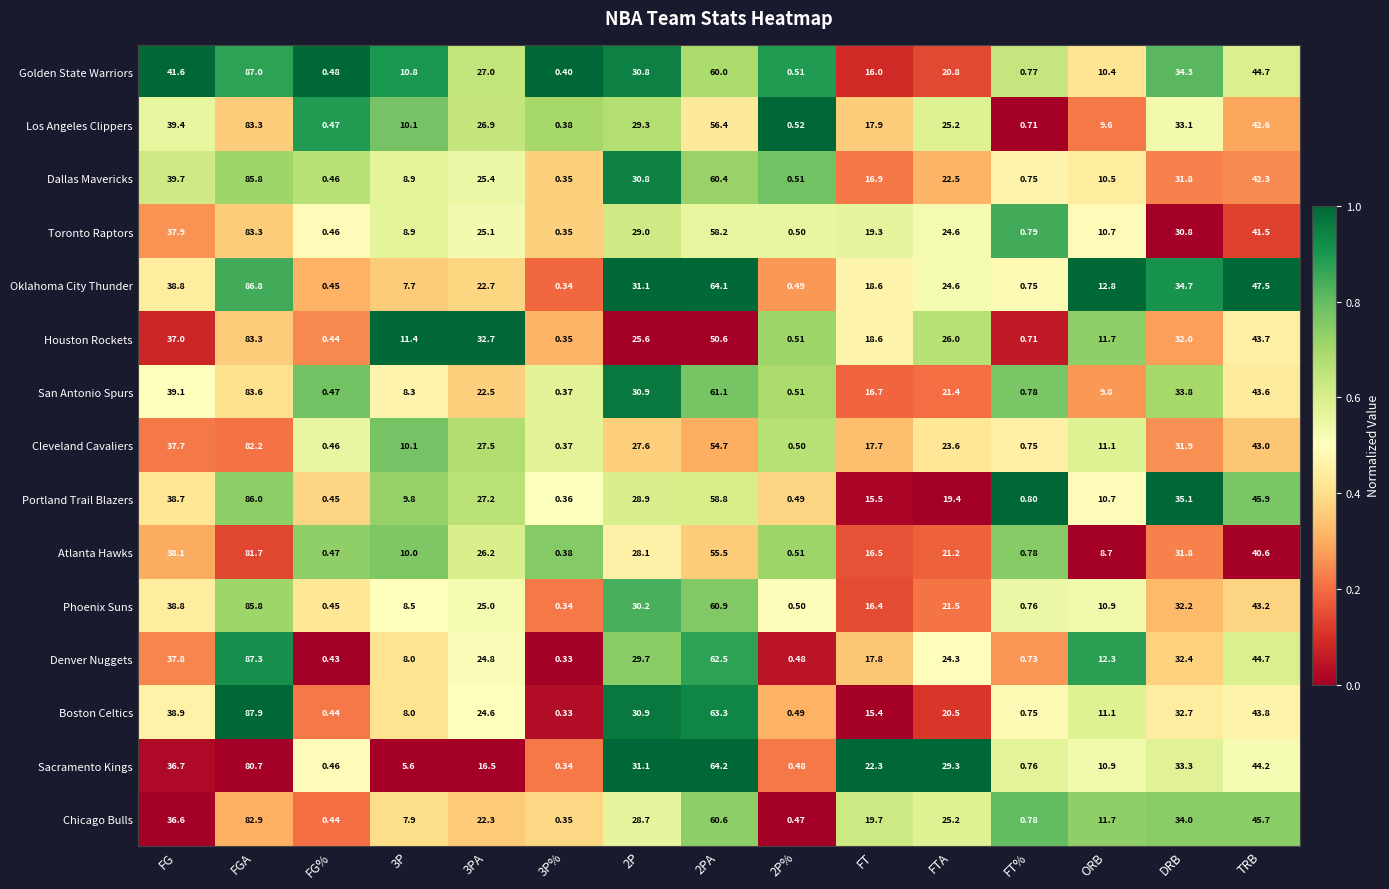

Is the value of Los Angeles Clippers at FT% greater than the value of Phoenix Suns at FT?

No